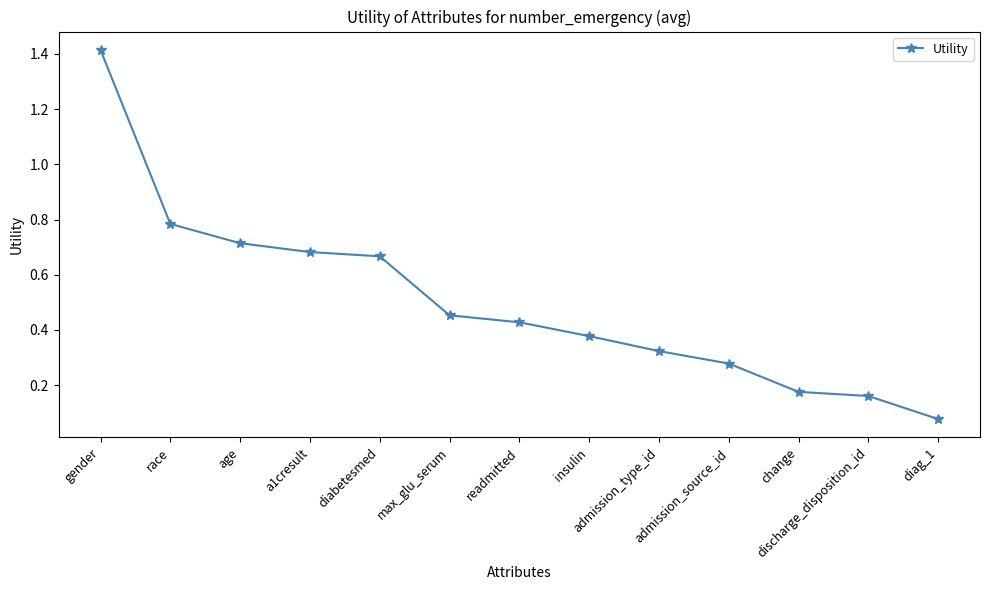

What is the sum of all values?

6.5